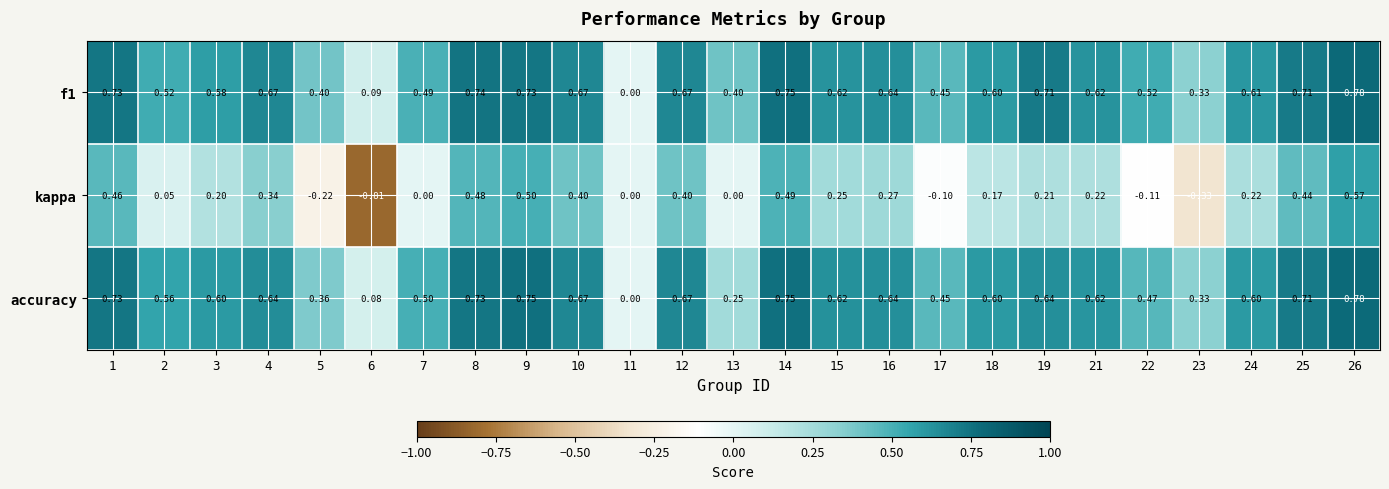

How many series are shown in this chart?

3